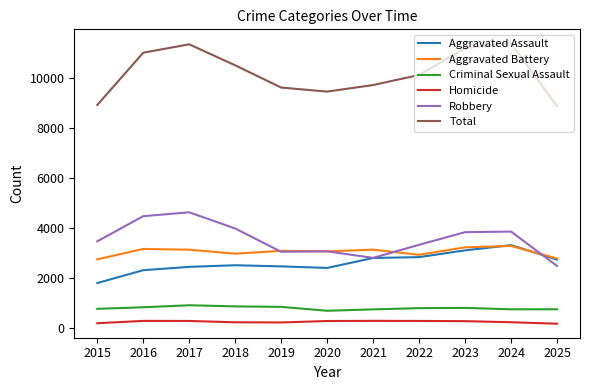

What are all the series names shown in the legend?

Aggravated Assault, Aggravated Battery, Criminal Sexual Assault, Homicide, Robbery, Total